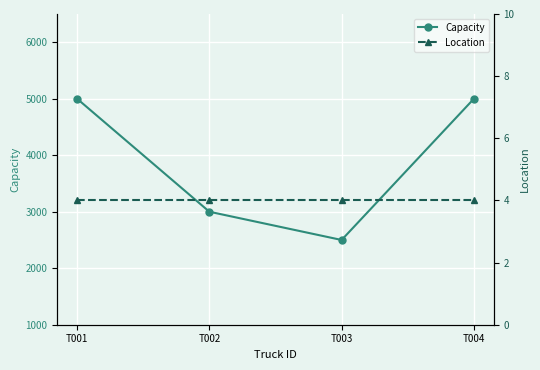

Rank the series by their average value, from lowest to highest.

Location, Capacity